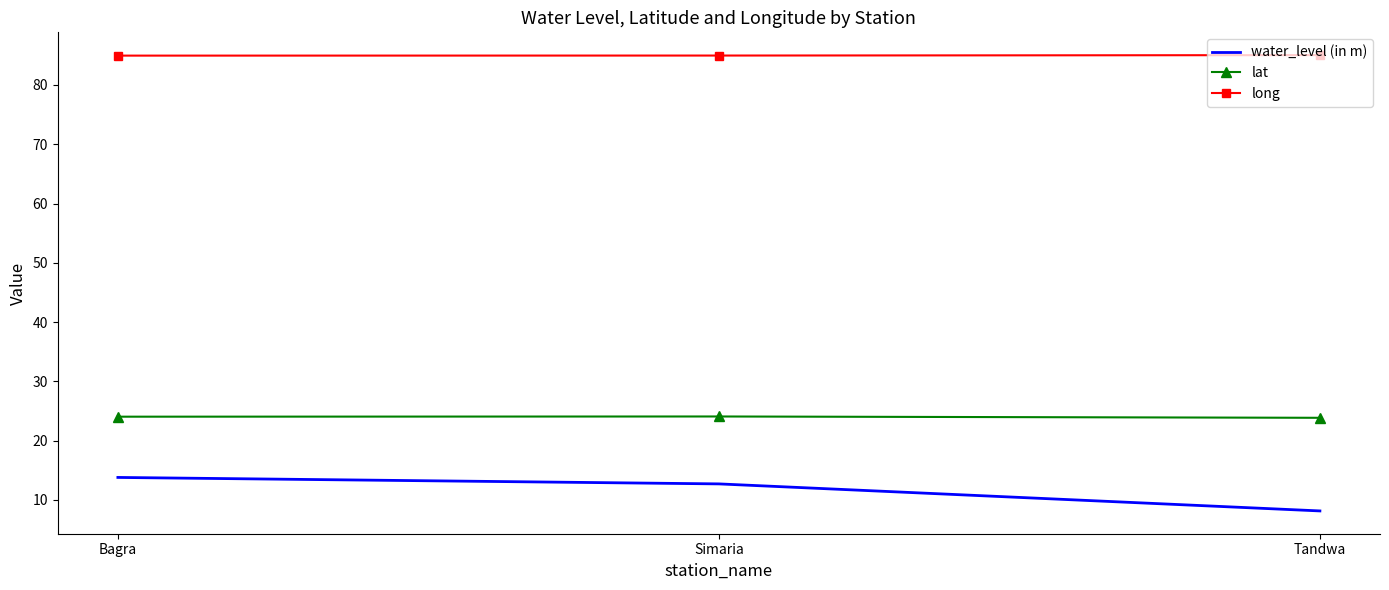

Which series has the largest range (max minus min)?

water_level (in m)